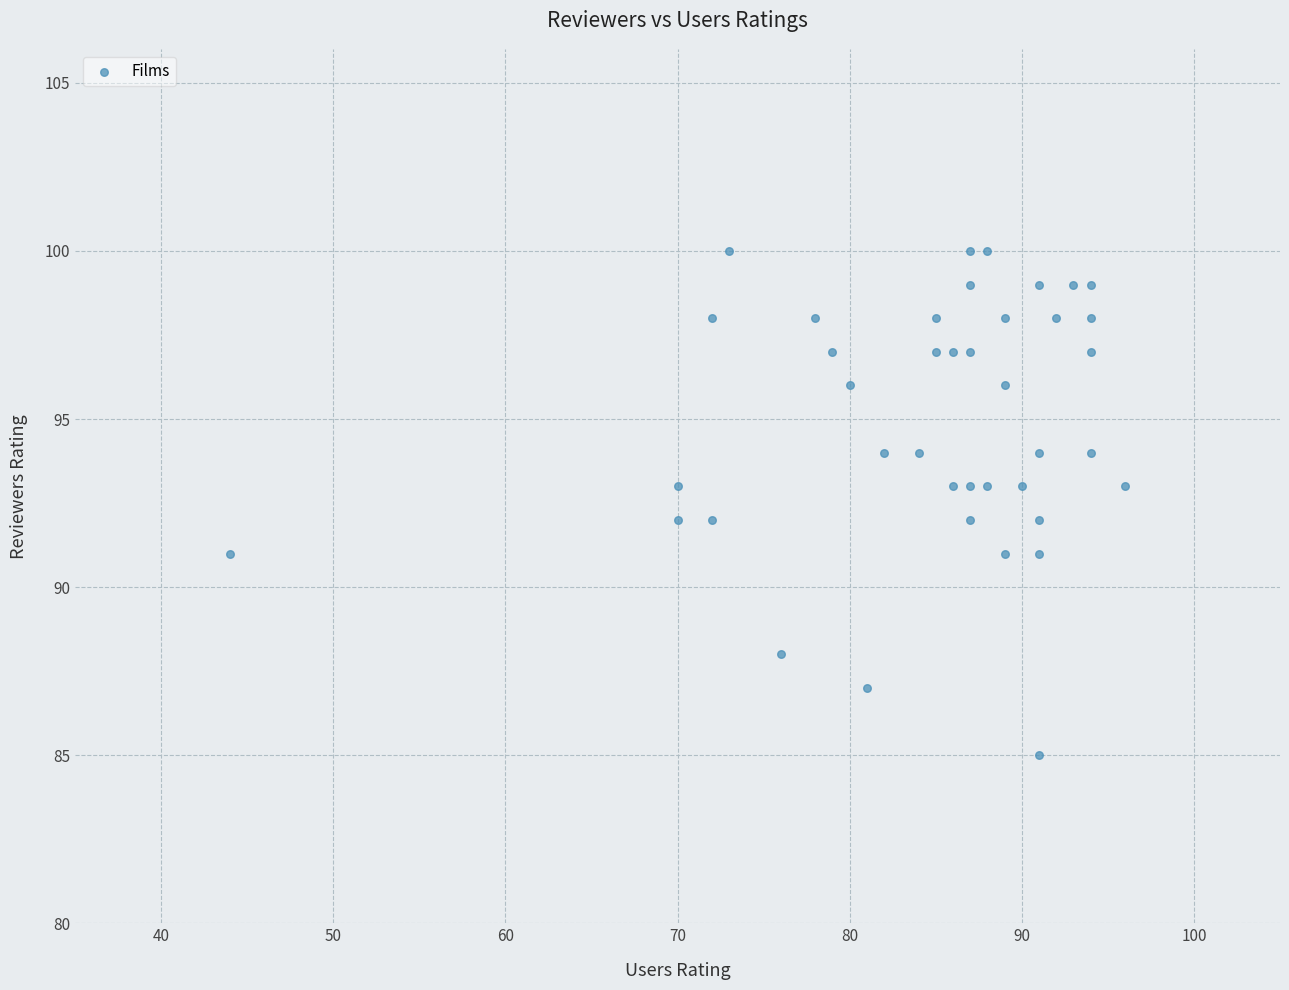

What is the range of Y values (max minus min)?

15